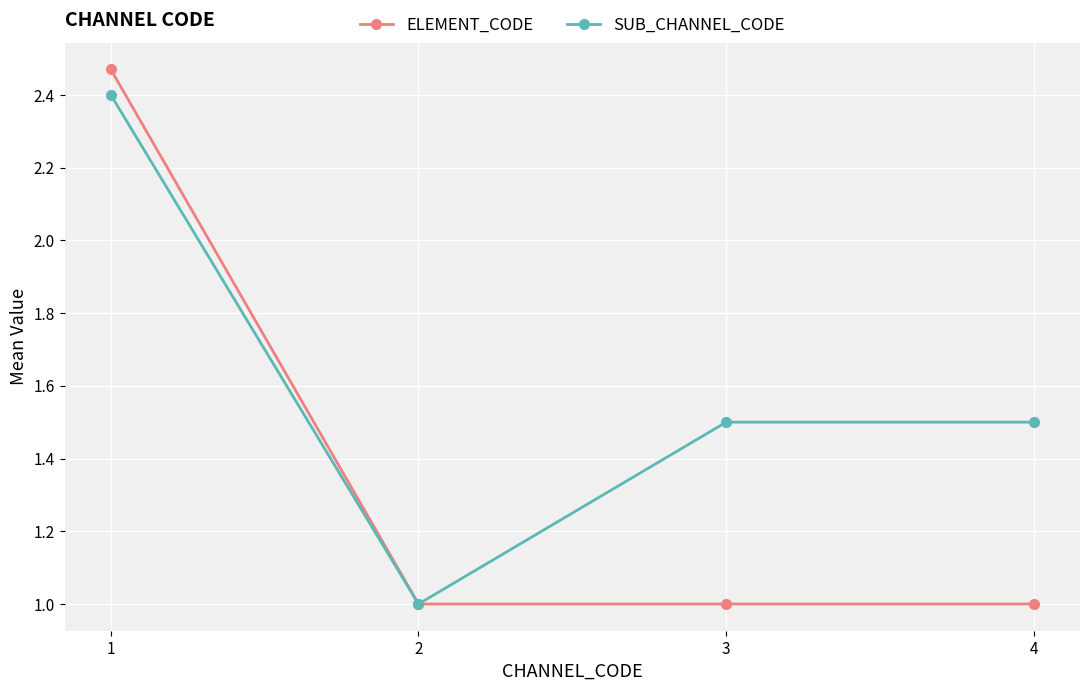

What is the difference between the maximum and minimum values in the SUB_CHANNEL_CODE series?

1.4